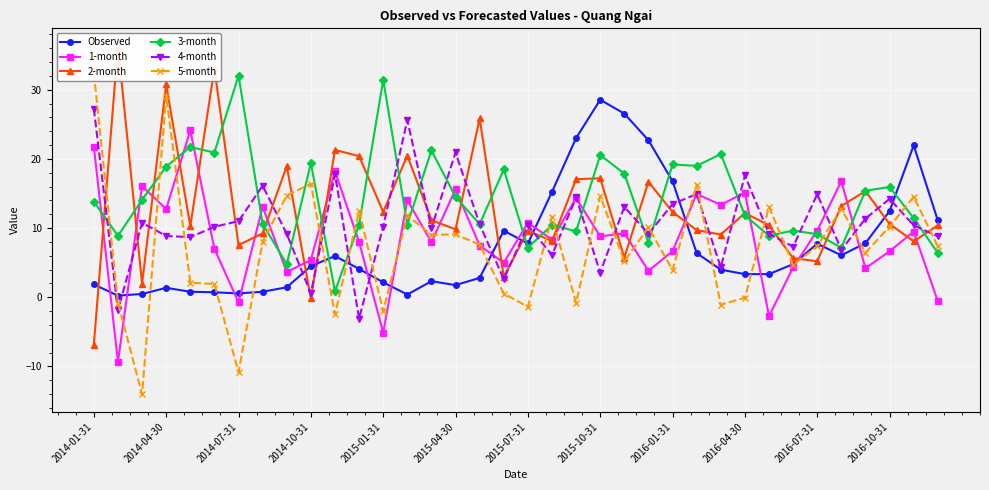

True or false: 1-month and 2-month intersect in this chart.

True